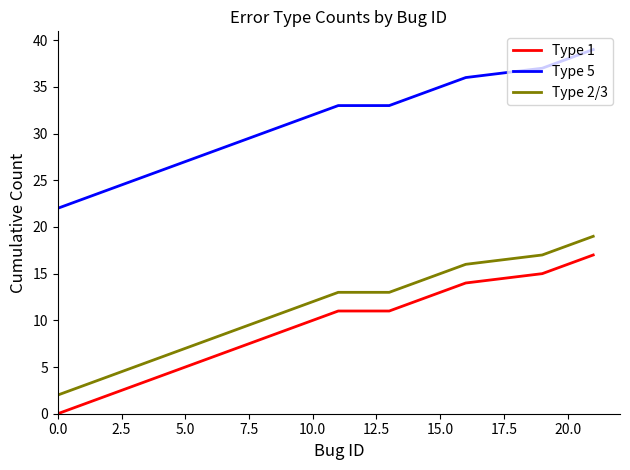

Reading left to right, list all the values displayed in this chart.

Type 1: 0	1	2	3	4	5	6	7	8	9	10	11	11	11	12	13	14	15	16	17
Type 5: 22	23	24	25	26	27	28	29	30	31	32	33	33	33	34	35	36	37	38	39
Type 2/3: 2	3	4	5	6	7	8	9	10	11	12	13	13	13	14	15	16	17	18	19